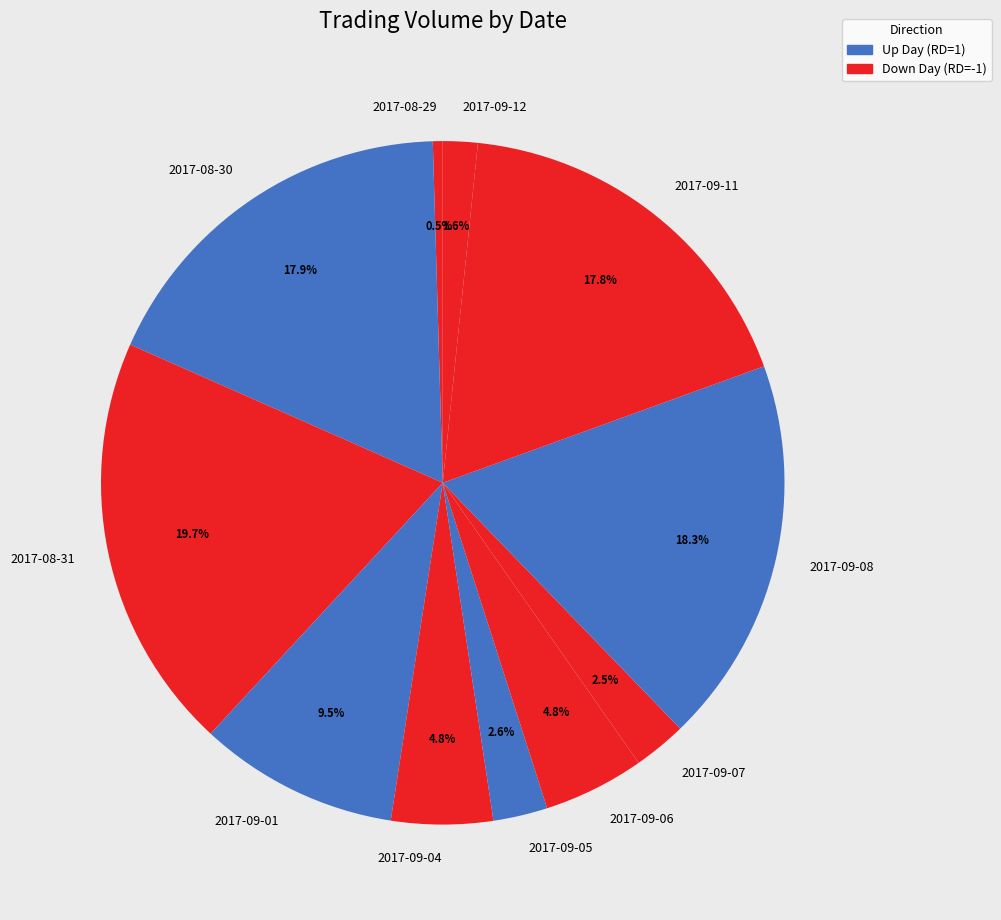

Approximately how many times larger is the value at 2017-09-12 compared to 2017-08-29?

3.5